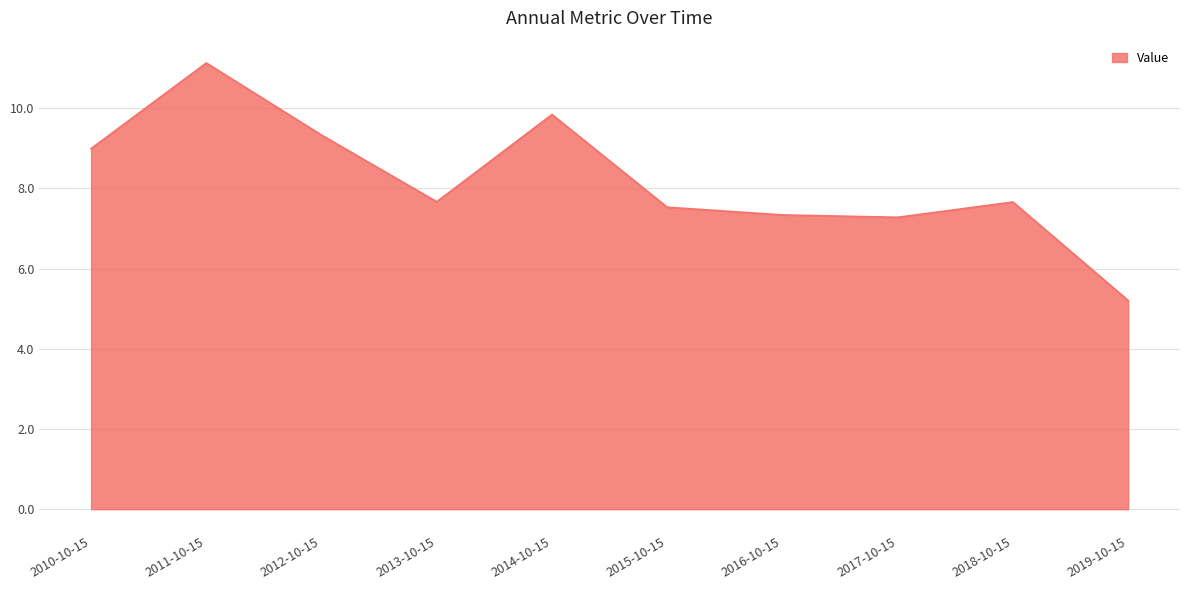

Which category has the lowest value across all series?

2019-10-15